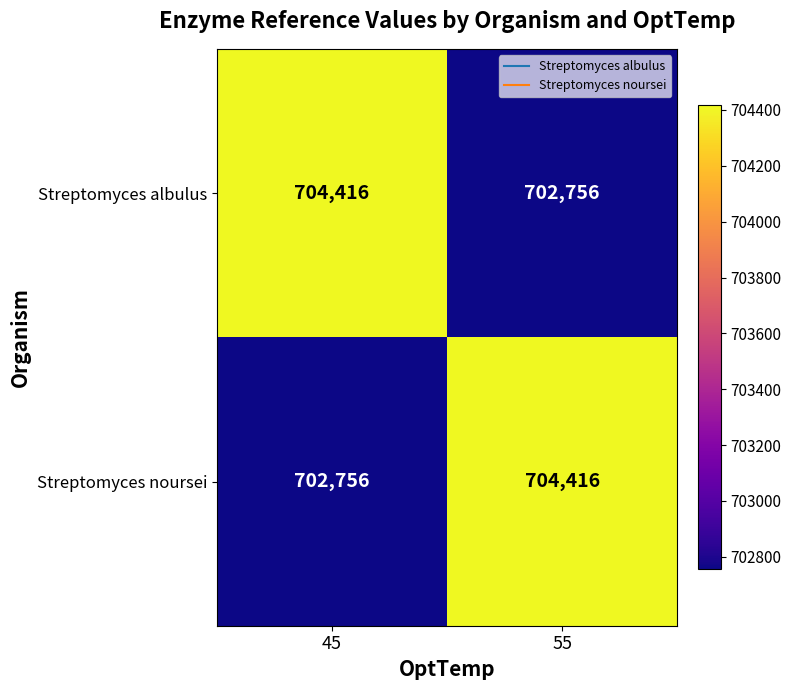

Where is Streptomyces noursei nearest to the value 703586?

45